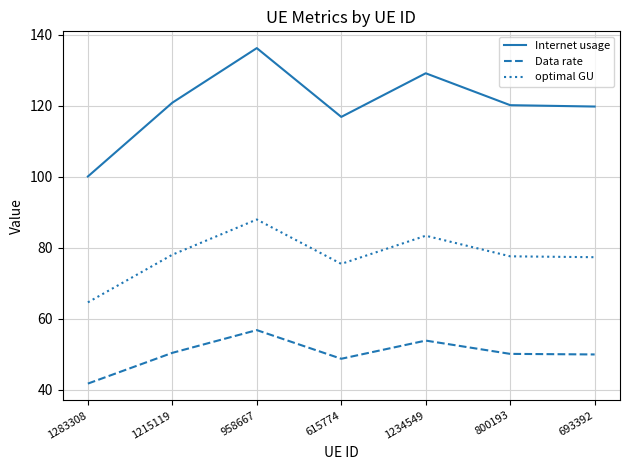

What value does the Data rate series have at 1215119?

50.4